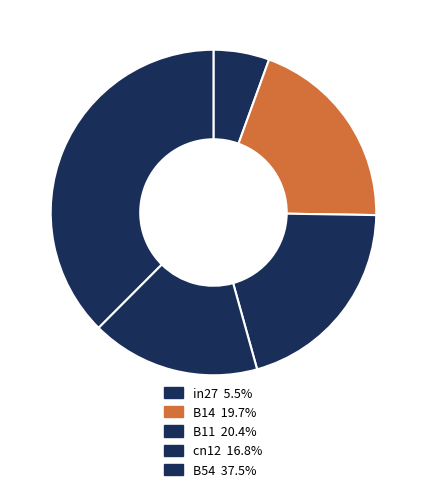

Is it true that B11 is 10% of the pie?

False